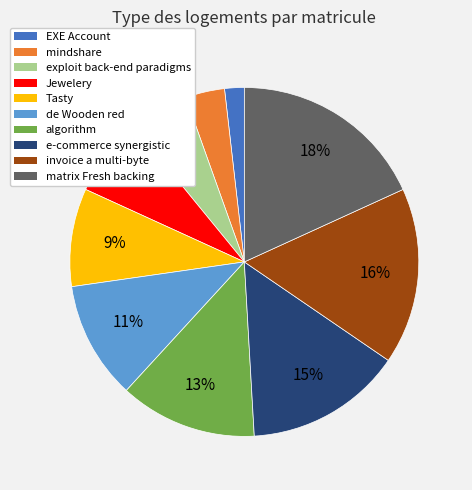

To the nearest percent, what is the difference between the largest and smallest slice percentages?

16%